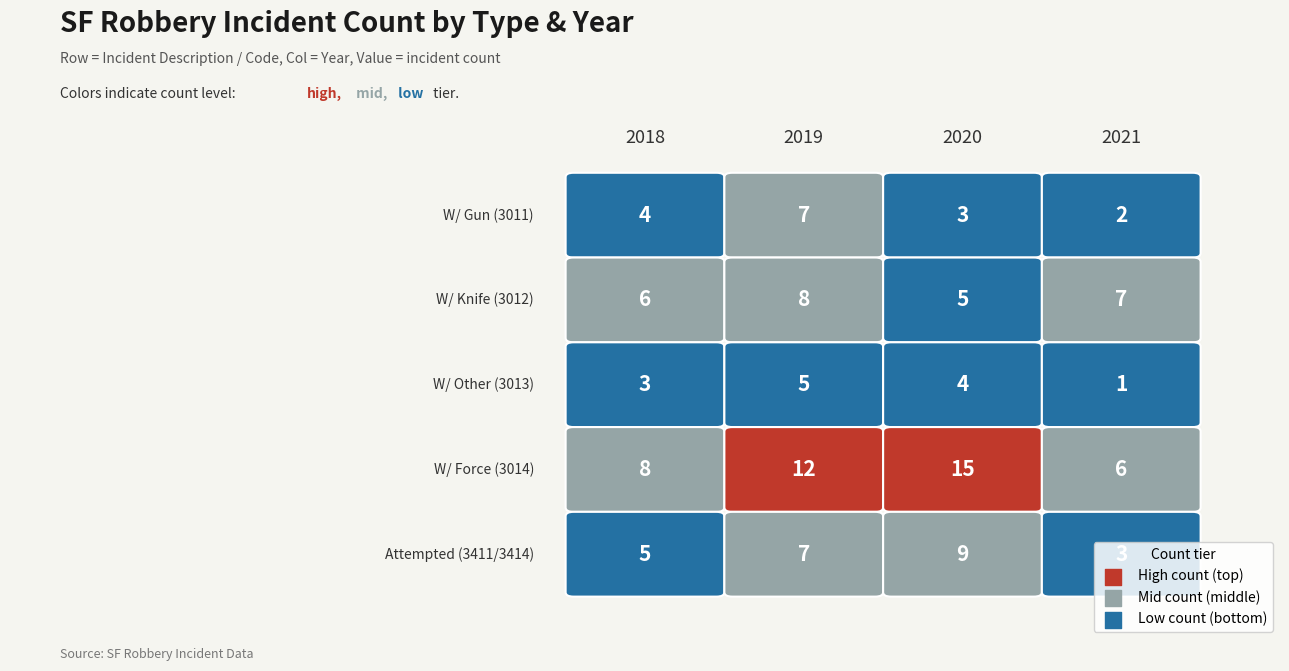

Is the value of Robbery, Street or Public Place, W/ Gun at 4 greater than the value of Robbery, Street or Public Place, W/ Other at 2?

No